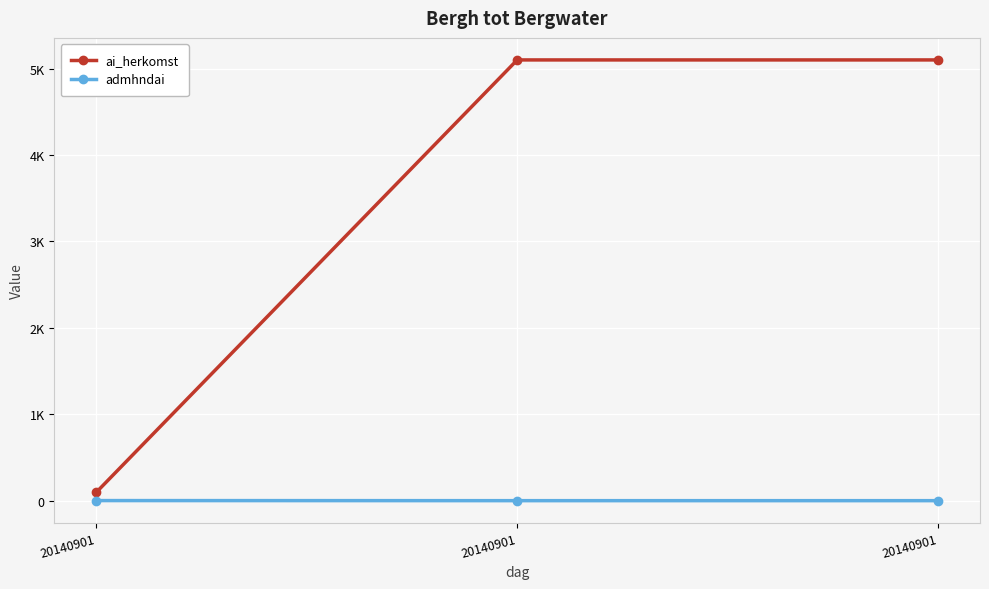

What are all the series names shown in the legend?

ai_herkomst, admhndai